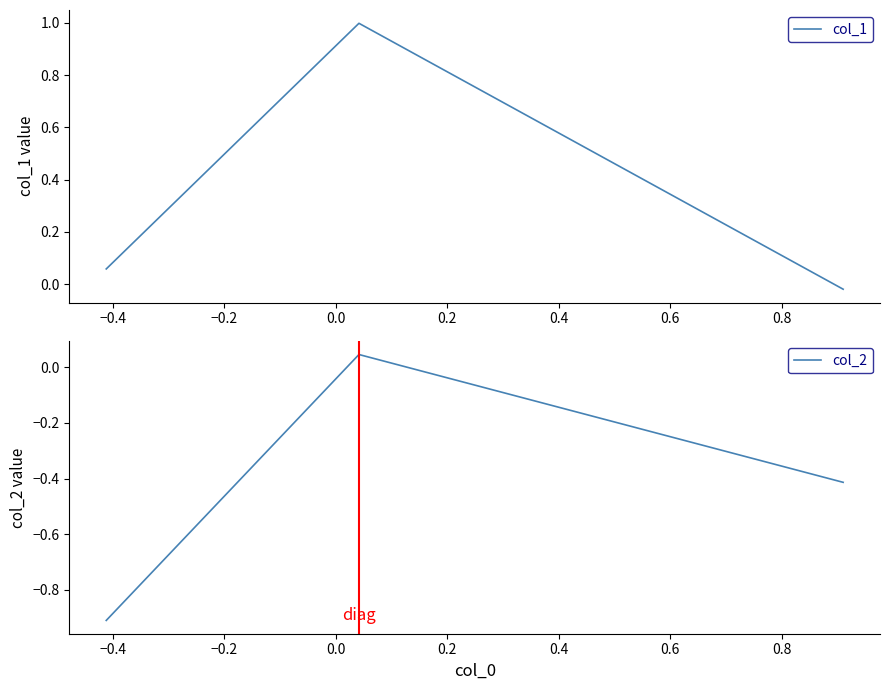

What is the highest value of the col_1 series?

1.0